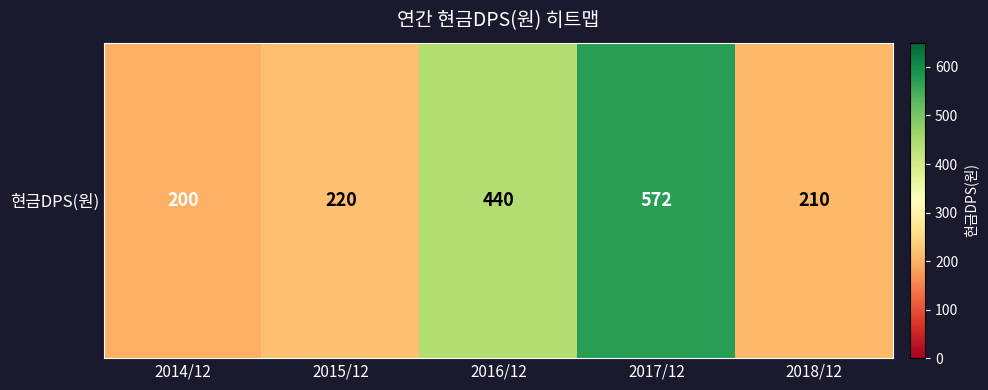

List the labels in order of value, smallest first.

2014/12, 2018/12, 2015/12, 2016/12, 2017/12